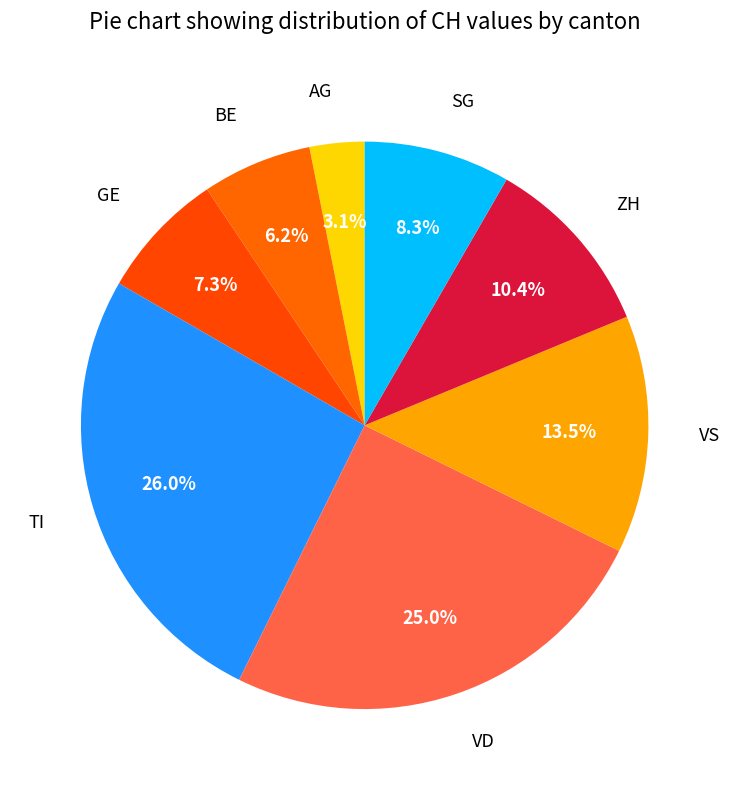

Which category has the smallest portion of the pie?

AG